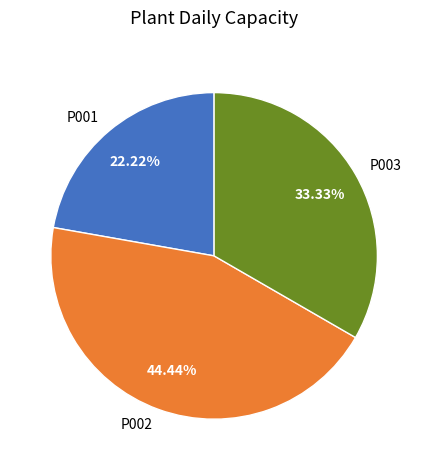

Is there a majority slice in this chart?

No